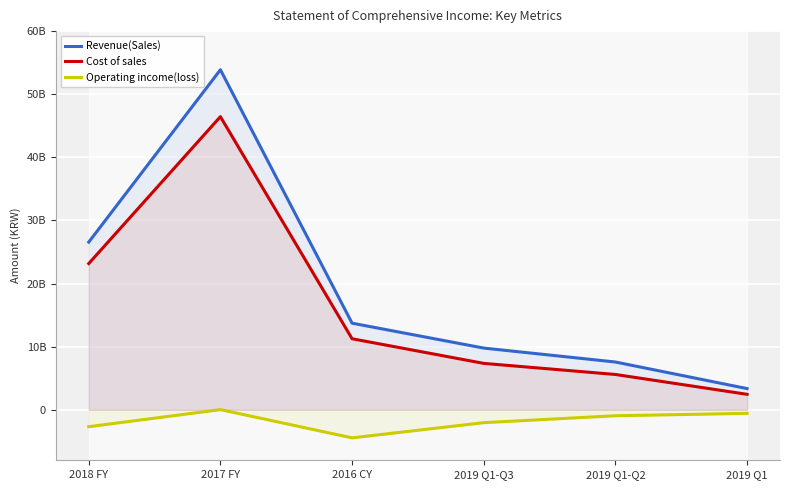

How many values in the Revenue(Sales) series exceed 13721933111?

2